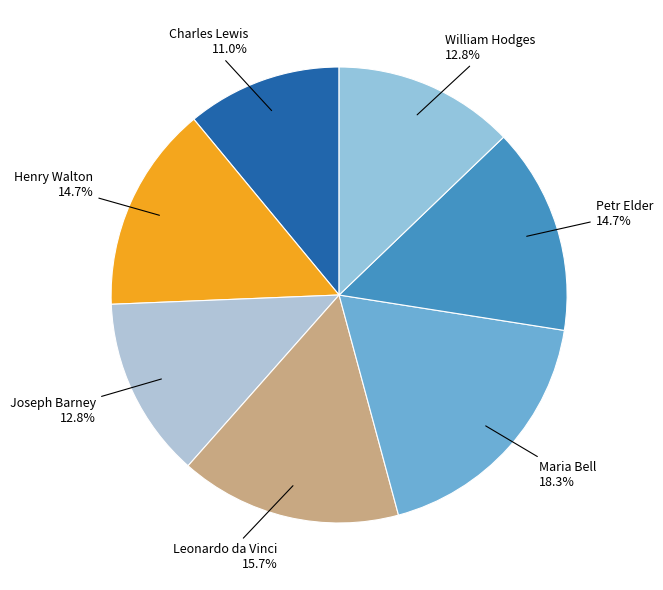

Which category has the biggest portion of the pie?

Maria Bell